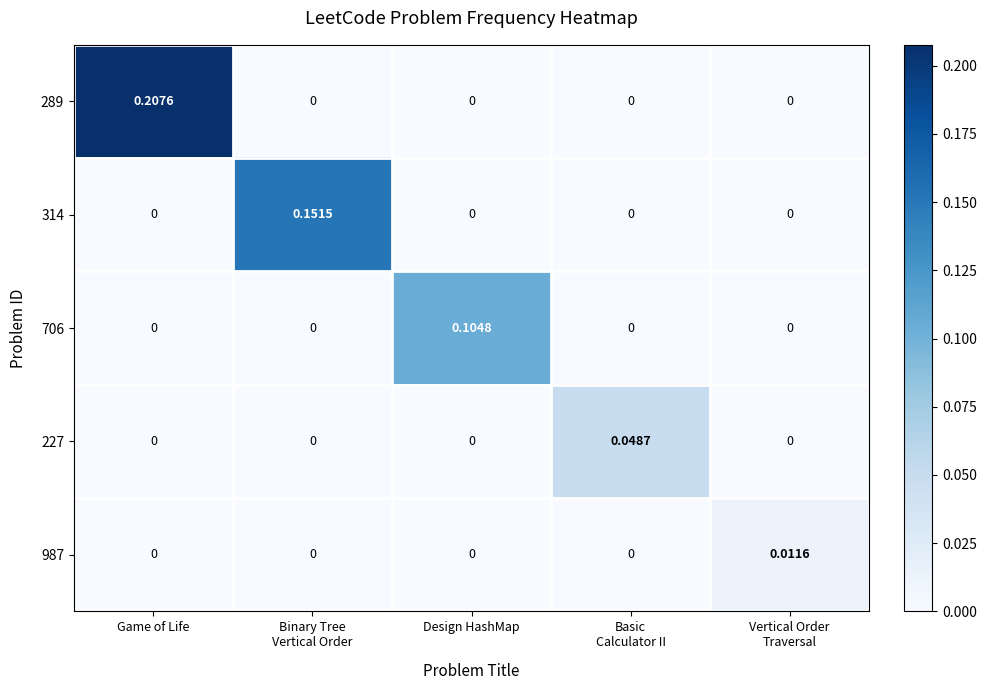

At which category is the sum across all series the highest?

Game of Life